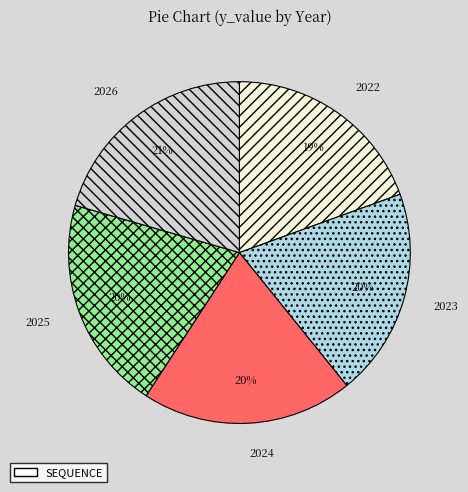

Approximately how many times larger is the value at 2025 compared to 2023?

1.0